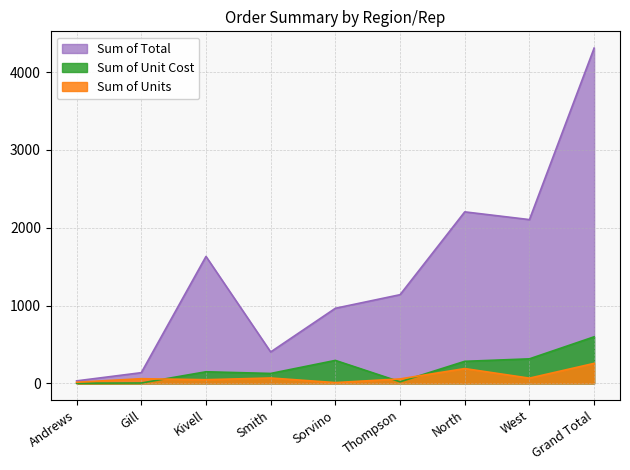

At which label does Sum of Units reach its minimum?

Sorvino